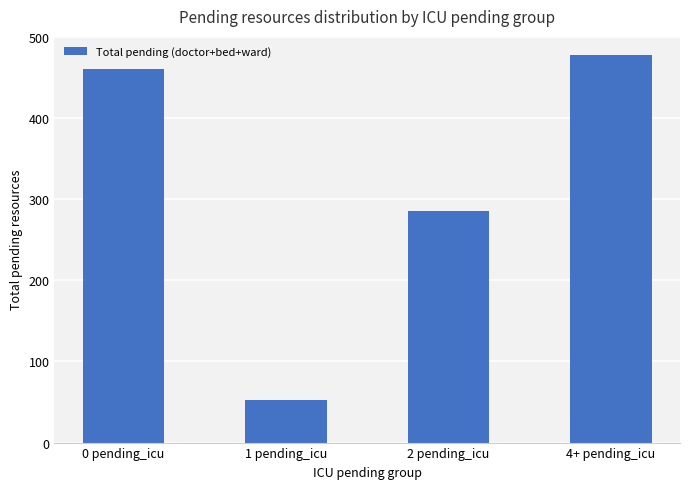

Reading right to left, extract all data points from this chart.

477	285	53	460